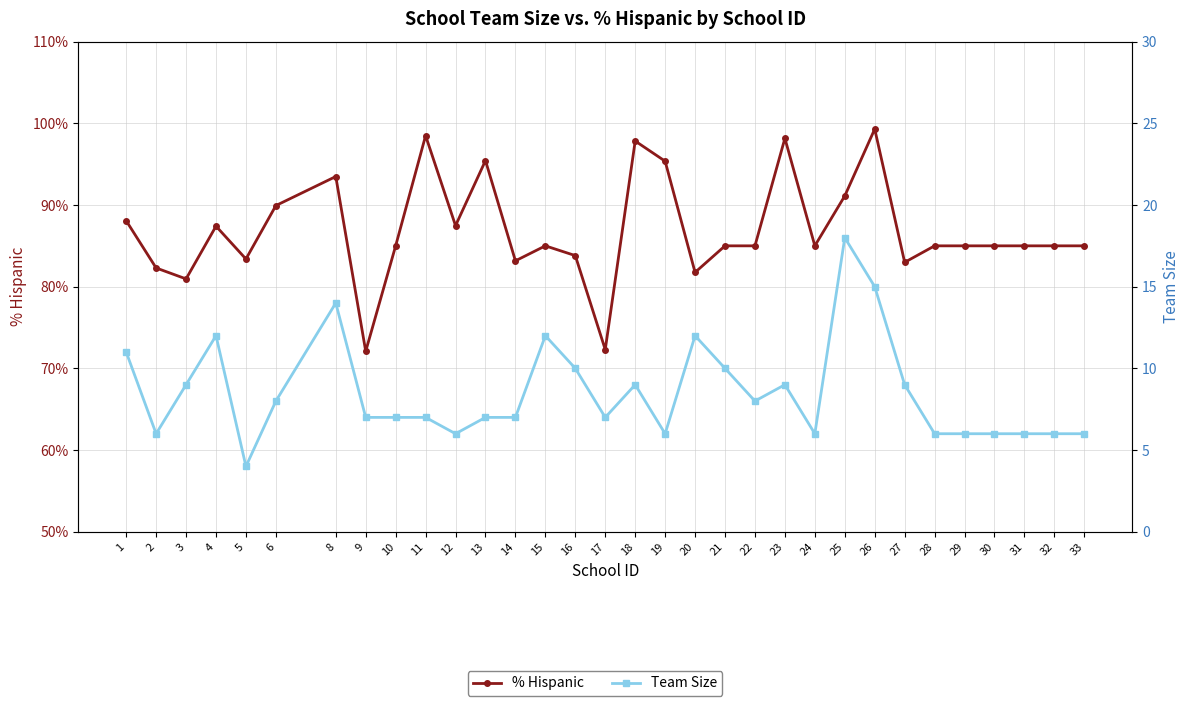

Reading left to right, what are all the values shown in this chart?

% Hispanic: 1=0.9	2=0.8	3=0.8	4=0.9	5=0.8	6=0.9	8=0.9	9=0.7	10=0.8	11=1.0	12=0.9	13=1.0	14=0.8	15=0.8	16=0.8	17=0.7	18=1.0	19=1.0	20=0.8	21=0.8	22=0.8	23=1.0	24=0.8	25=0.9	26=1.0	27=0.8	28=0.8	29=0.8	30=0.8	31=0.8	32=0.8	33=0.8
Team Size: 1=11.0	2=6.0	3=9.0	4=12.0	5=4.0	6=8.0	8=14.0	9=7.0	10=7.0	11=7.0	12=6.0	13=7.0	14=7.0	15=12.0	16=10.0	17=7.0	18=9.0	19=6.0	20=12.0	21=10.0	22=8.0	23=9.0	24=6.0	25=18.0	26=15.0	27=9.0	28=6.0	29=6.0	30=6.0	31=6.0	32=6.0	33=6.0